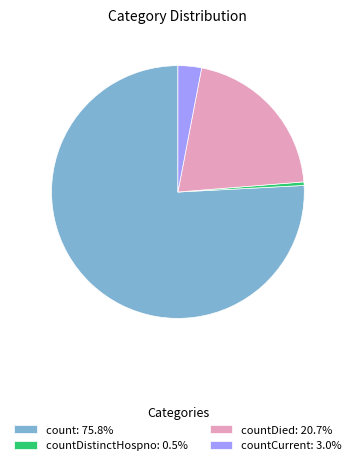

Is there a majority slice in this chart?

Yes